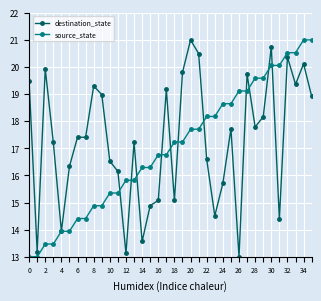

What is the value of the source_state point at the 20th from the left?

17.2